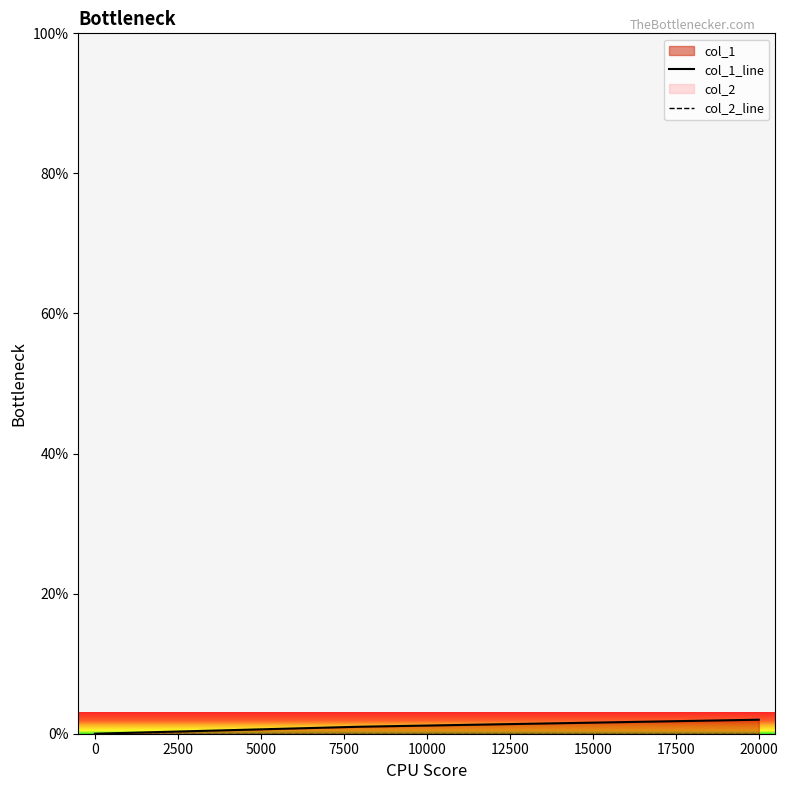

Between −2500 and 0, which series saw the biggest shift?

col_1_line